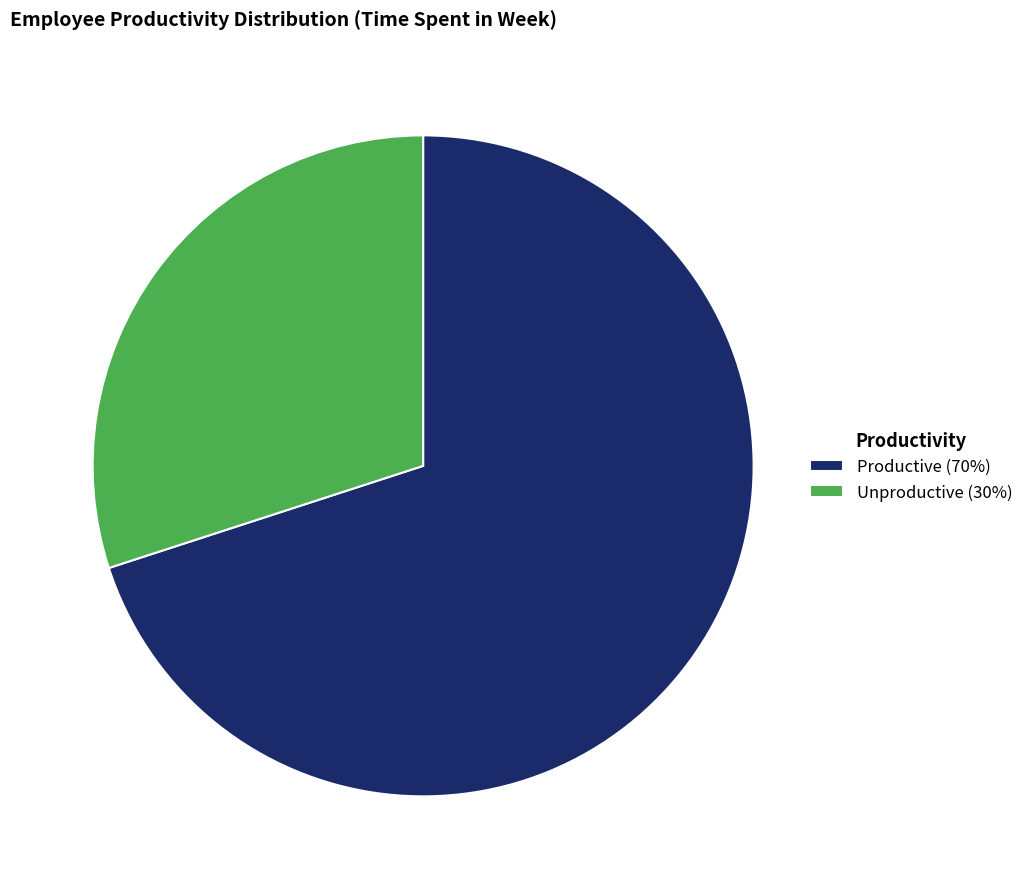

Which slice represents more than half of the pie?

Productive